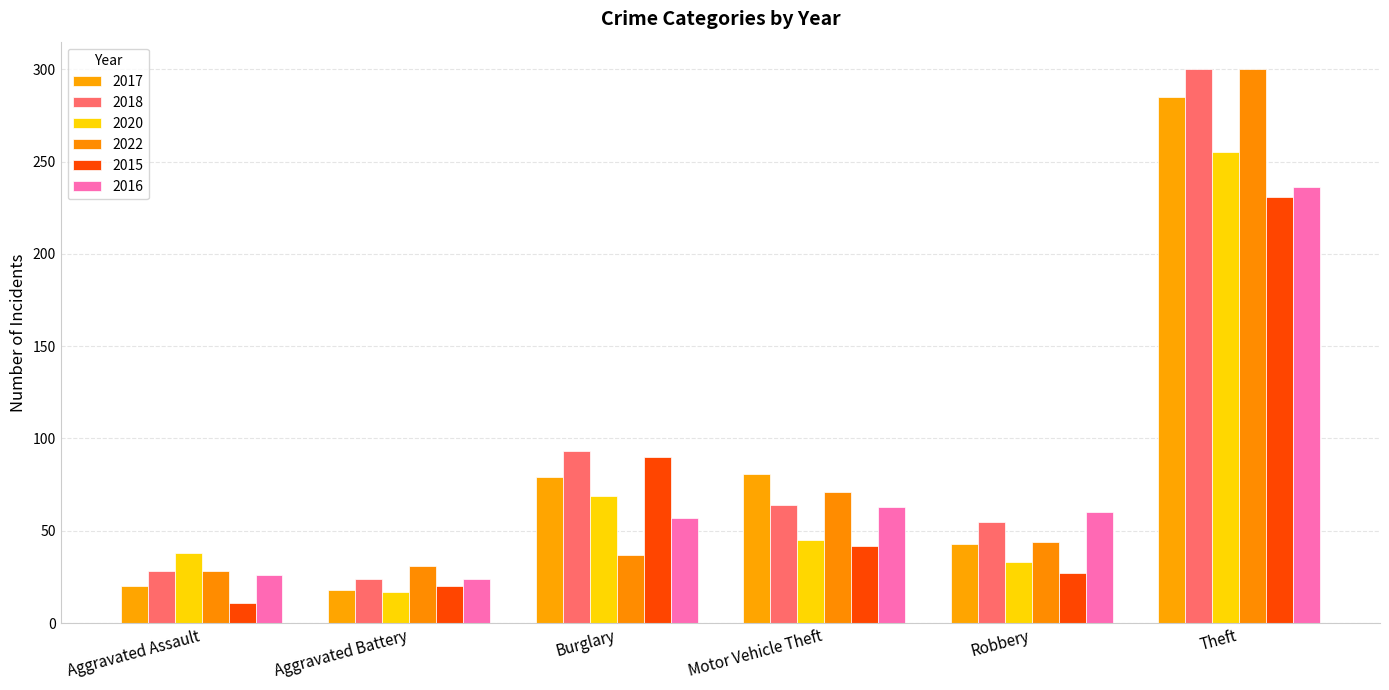

The value of 2020 at Robbery is 20. True or false?

False